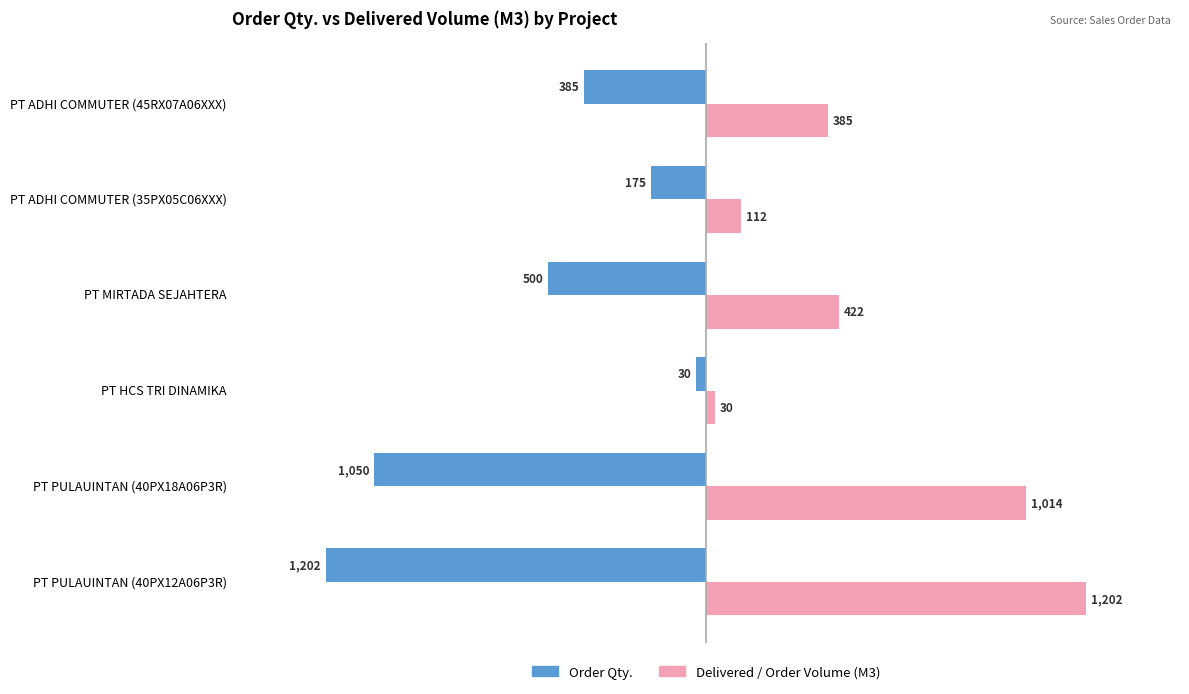

What is the spread (max minus min) of values at PT MIRTADA SEJAHTERA?

922.0